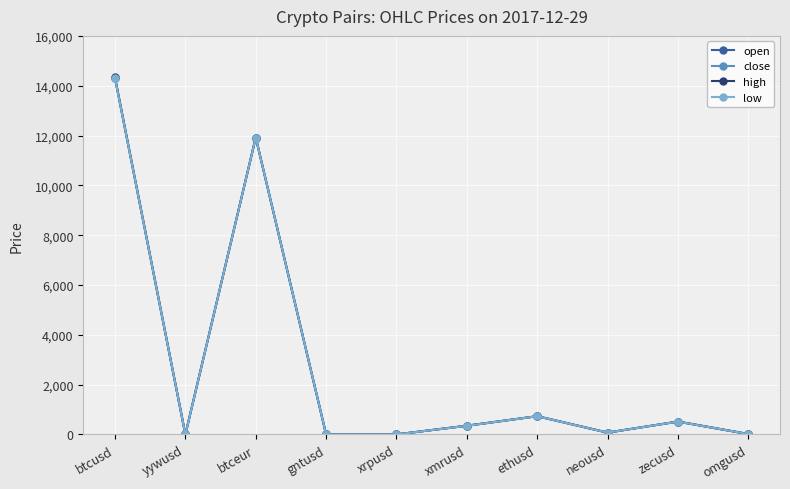

Which series changed the most between btceur and ethusd?

close